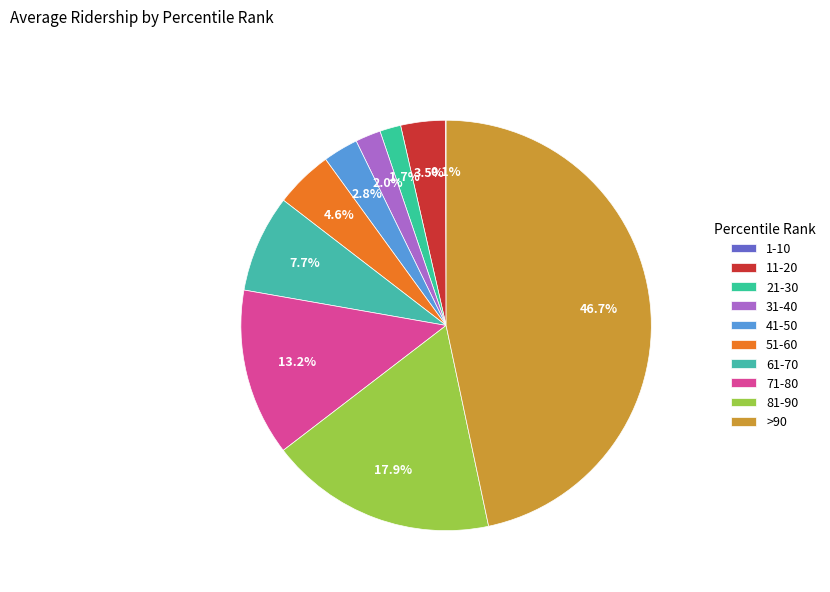

What percentage do 61-70 and 41-50 together represent?

10.4%